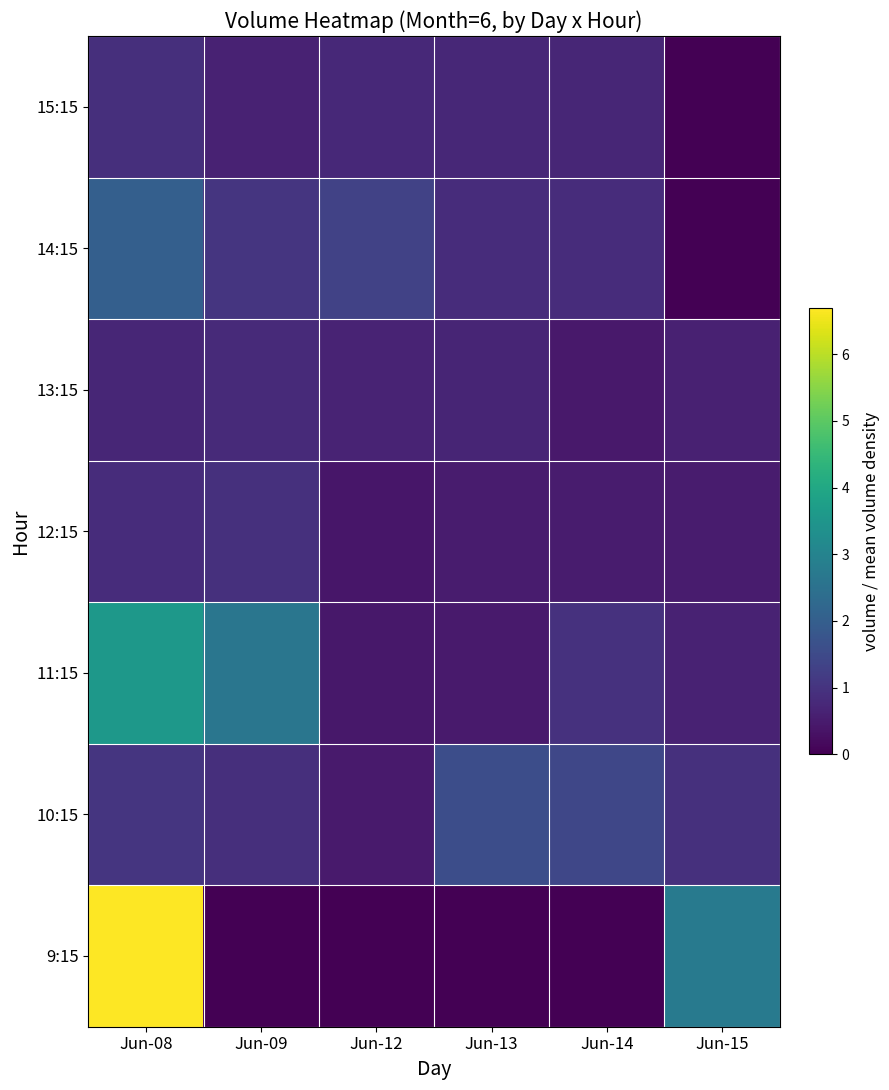

Reading right to left, transcribe all the data shown in this chart.

9:15: Jun-15=2.7	Jun-14=0.0	Jun-13=0.0	Jun-12=0.0	Jun-09=0.0	Jun-08=6.7
10:15: Jun-15=0.9	Jun-14=1.4	Jun-13=1.6	Jun-12=0.5	Jun-09=0.9	Jun-08=1.0
11:15: Jun-15=0.6	Jun-14=0.9	Jun-13=0.5	Jun-12=0.4	Jun-09=2.6	Jun-08=3.6
12:15: Jun-15=0.5	Jun-14=0.5	Jun-13=0.5	Jun-12=0.4	Jun-09=0.9	Jun-08=0.9
13:15: Jun-15=0.6	Jun-14=0.5	Jun-13=0.7	Jun-12=0.7	Jun-09=0.8	Jun-08=0.7
14:15: Jun-15=0.0	Jun-14=0.9	Jun-13=0.8	Jun-12=1.3	Jun-09=1.0	Jun-08=2.0
15:15: Jun-15=0.0	Jun-14=0.7	Jun-13=0.7	Jun-12=0.8	Jun-09=0.6	Jun-08=0.9